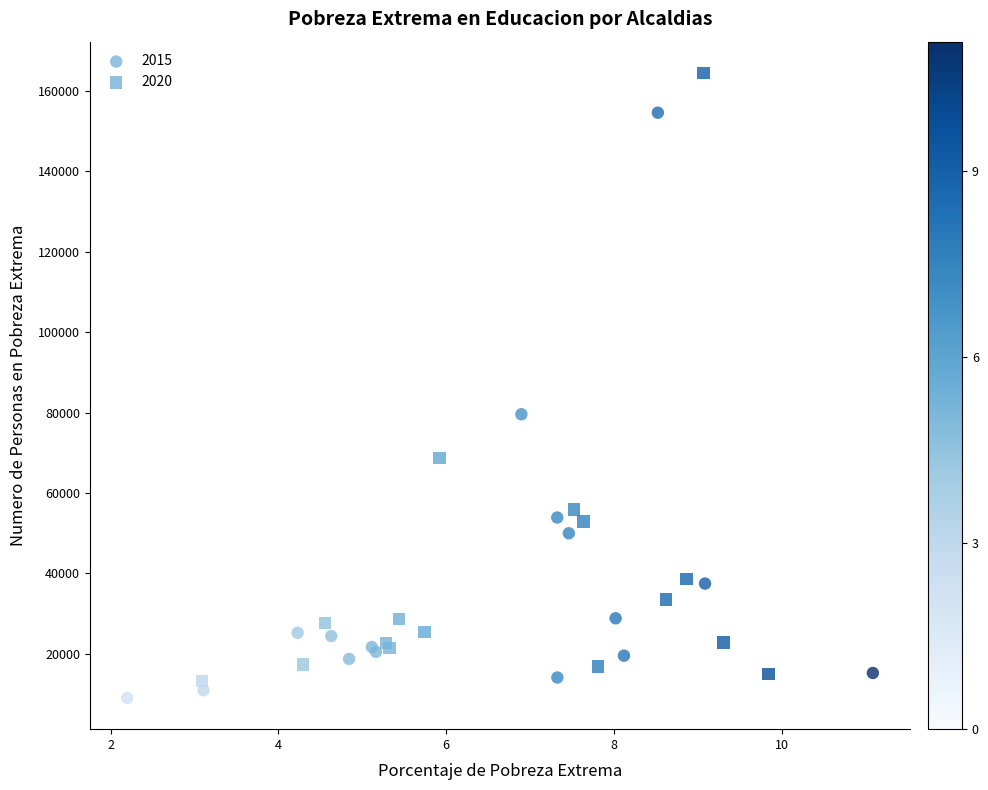

Which series reaches the maximum Y coordinate?

2020